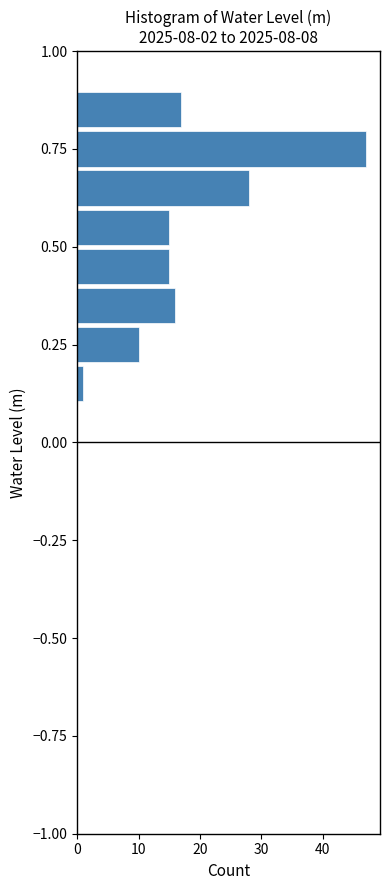

Read against the y-axis, roughly where is the centre of the longest bar?

0.75